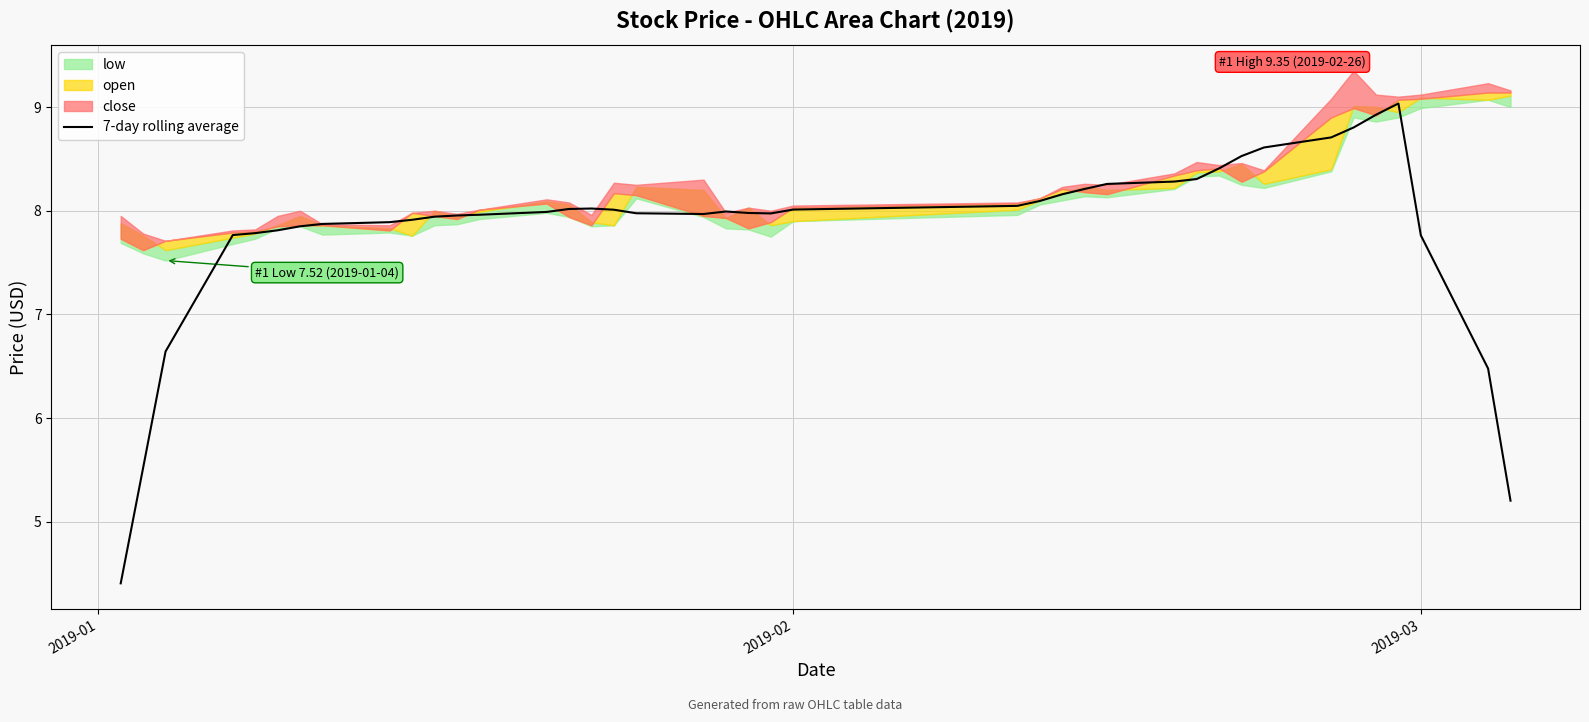

The value of 7-day rolling average at 2019-02 is 8.0. True or false?

True